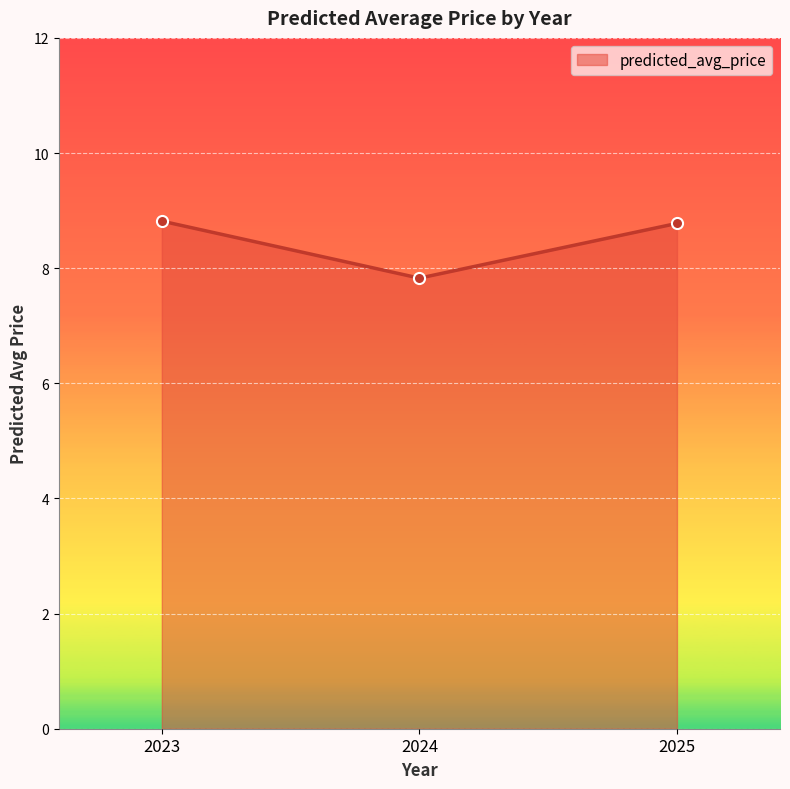

Which has a higher value, 2024 or 2025?

2025